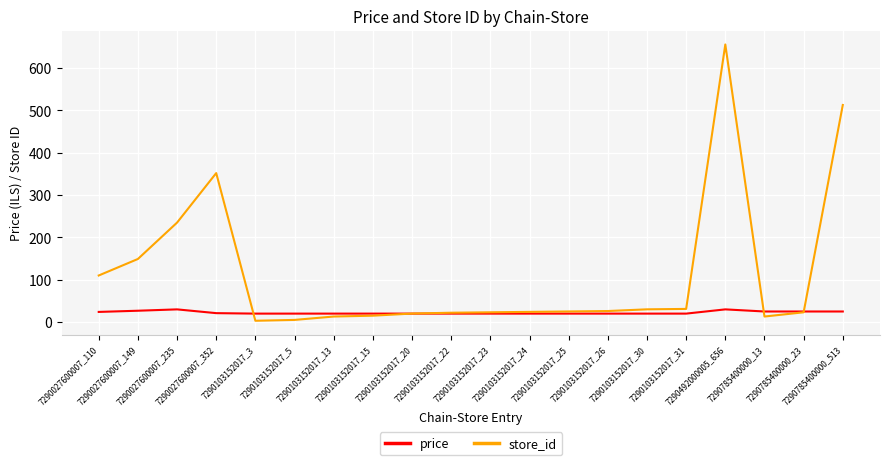

The store_id series shows 159.4 at 7290027600007_110. True or false?

False